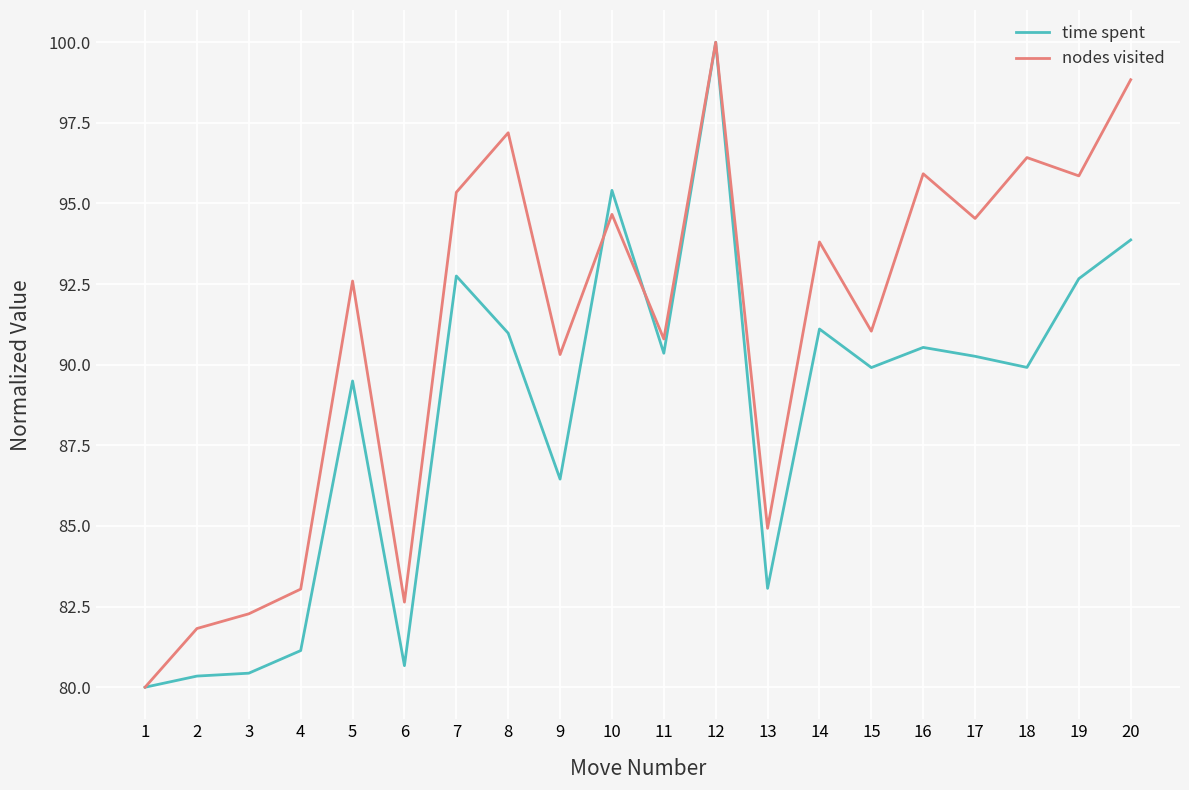

Which series changed the most between 2 and 16?

nodes visited